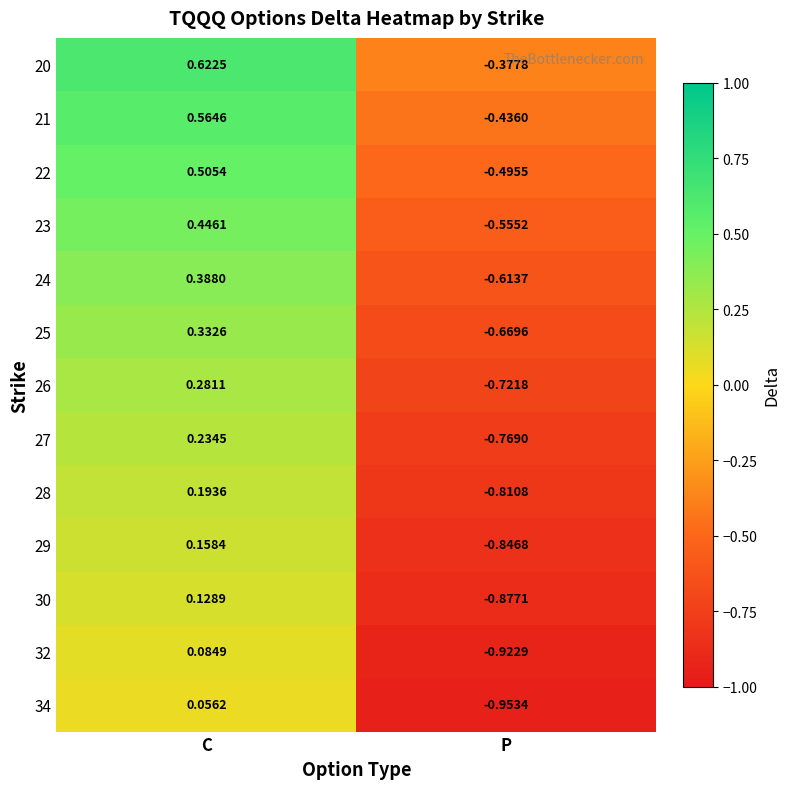

Is the value of 30 at C greater than the value of 27 at P?

Yes